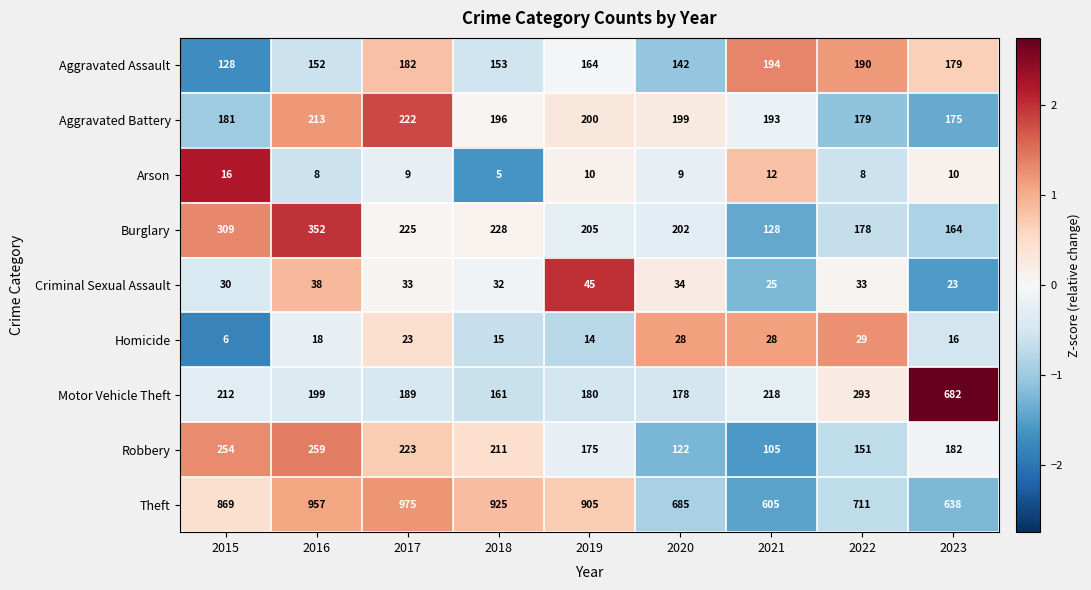

At which category is the sum across all series the highest?

2016